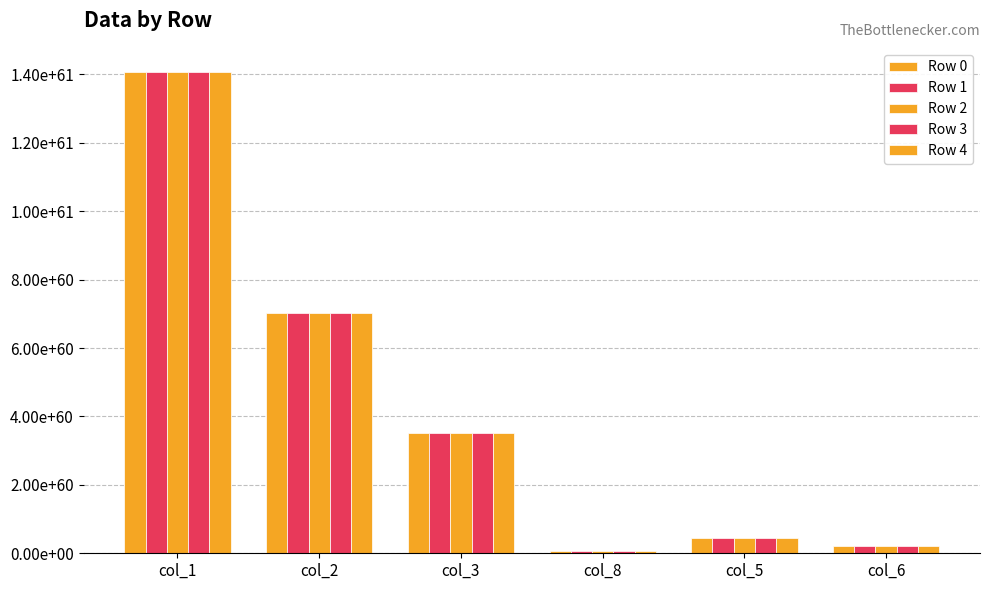

What is the value of the Row 4 bar at the 1st from the left?

14070671705341229597424052226024114313417899177217189834915840